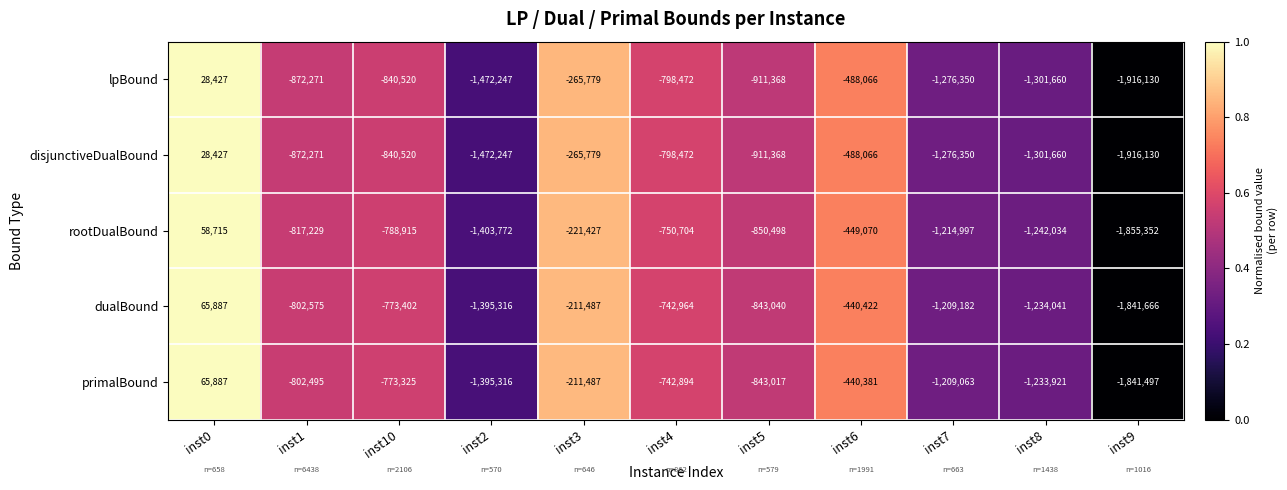

True or false: primalBound has a value of -1233921 at inst8.

True